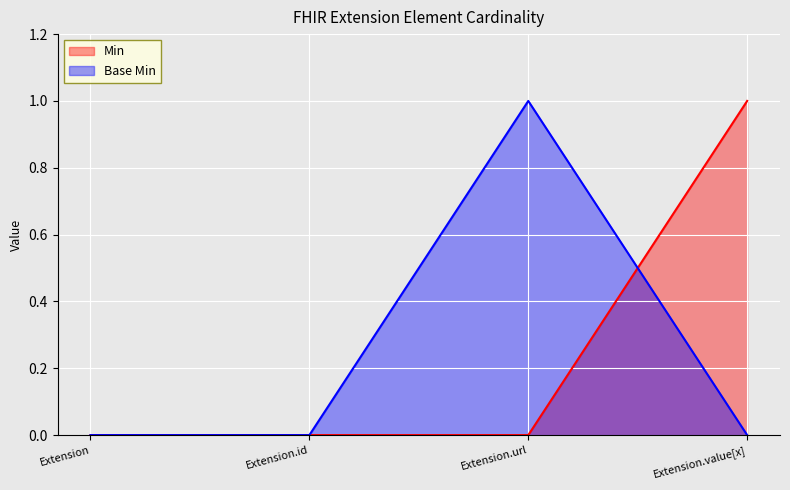

True or false: Min and Base Min cross at least once.

True